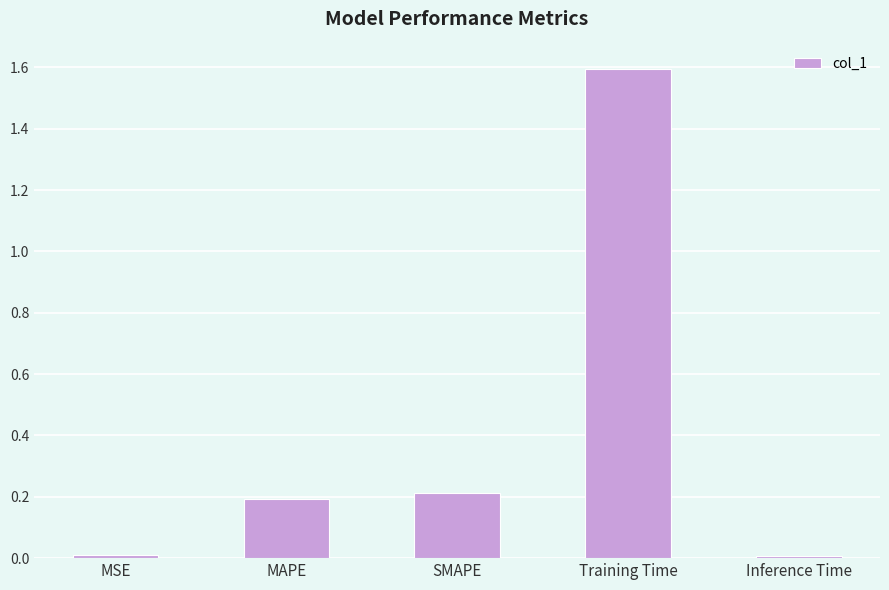

Approximately how many times larger is the value at SMAPE compared to Training Time?

0.1